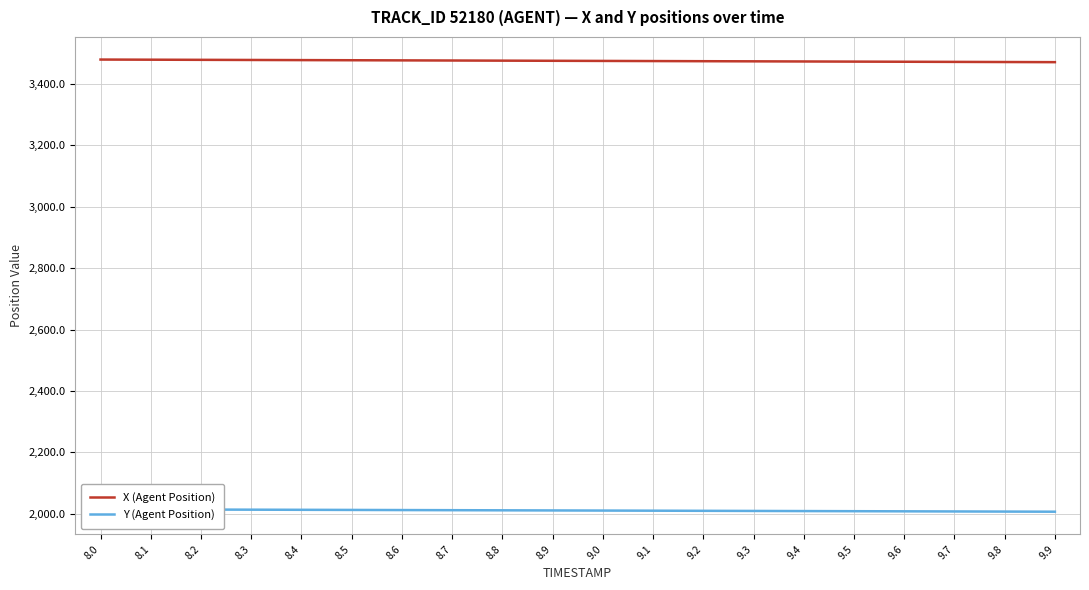

Which series has the largest range (max minus min)?

X (Agent Position)